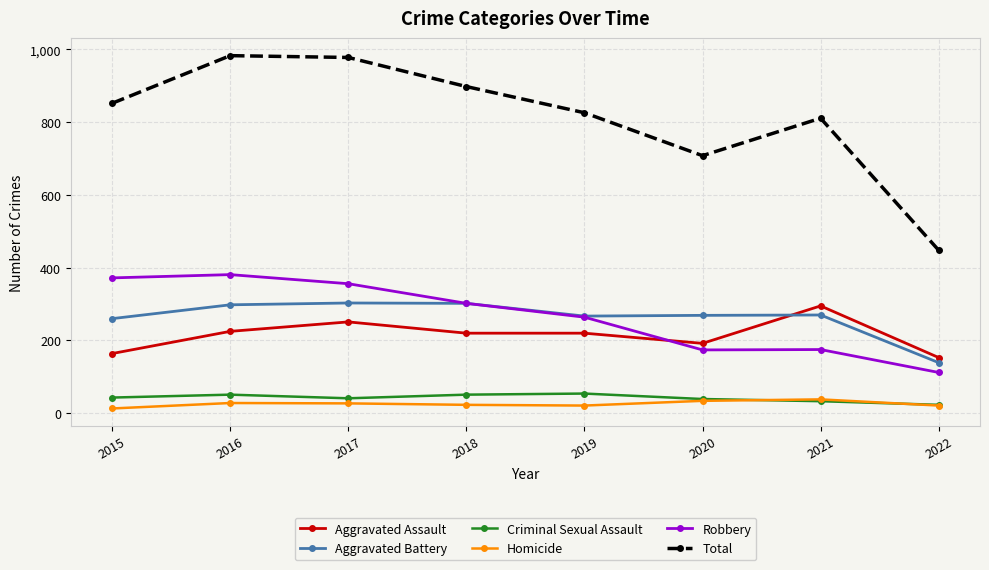

What is the difference between the Total values at 2015 and 2018?

46